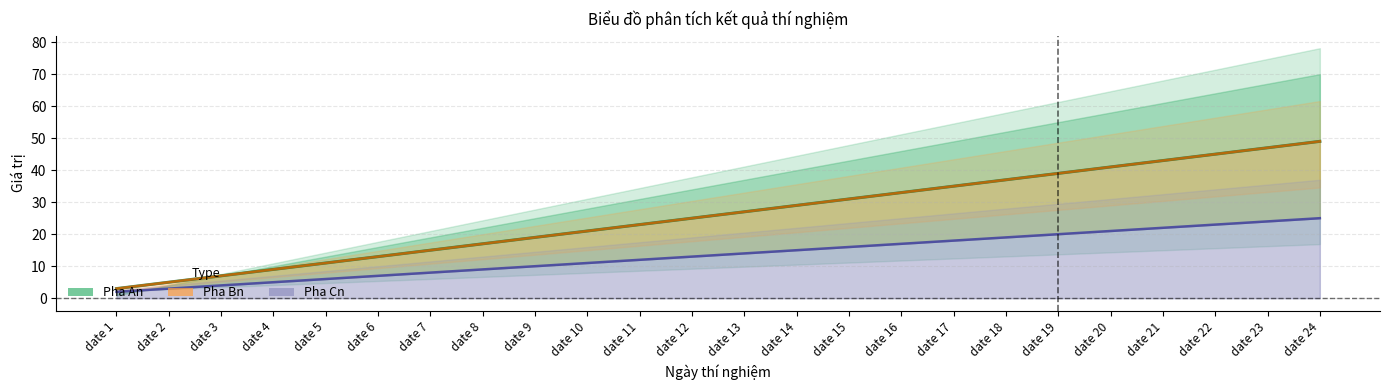

How many lines are shown in the chart?

3